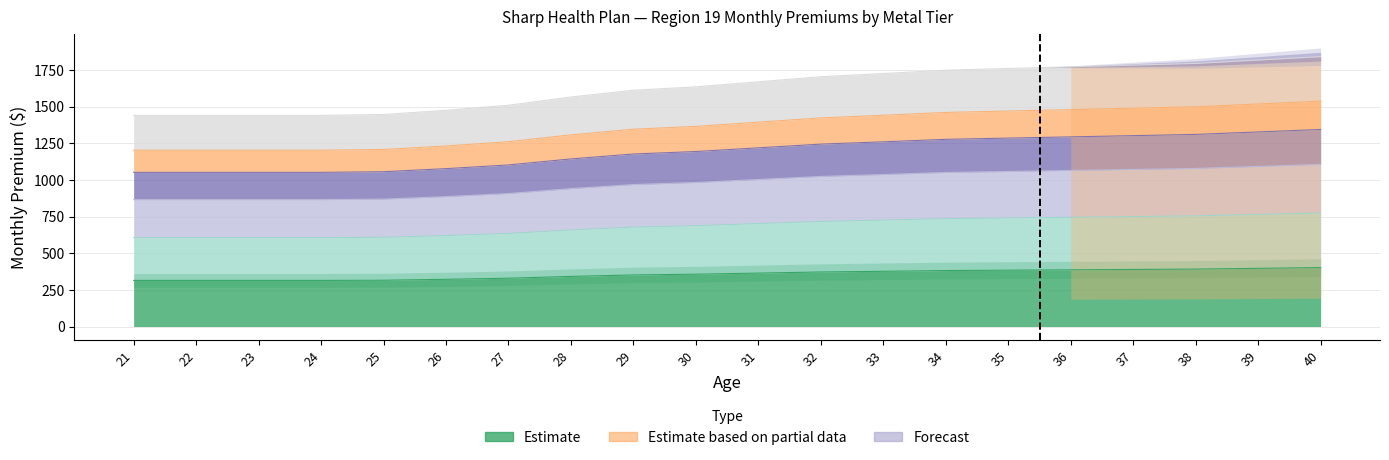

Rank the series at 23 from highest to lowest value.

Bronze, Silver, Catastrophic, Stand HSA Silver, Gold, Platinum